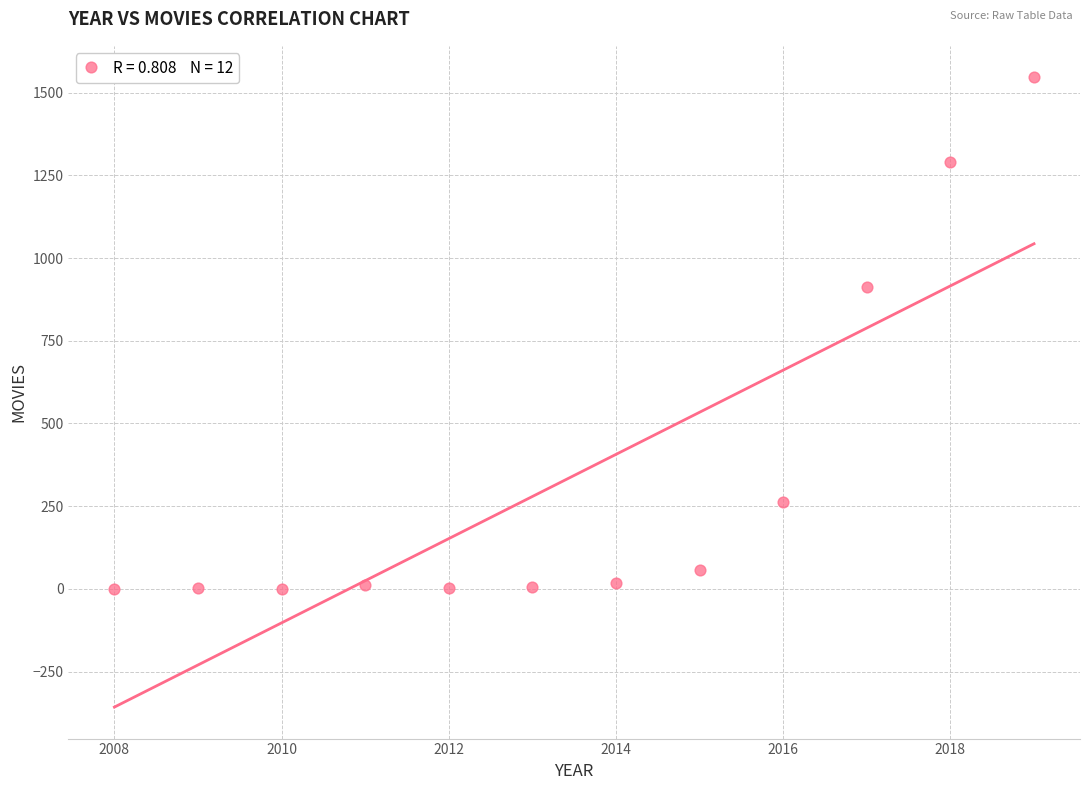

What Y value in the scatter plot is closest to 773?

913